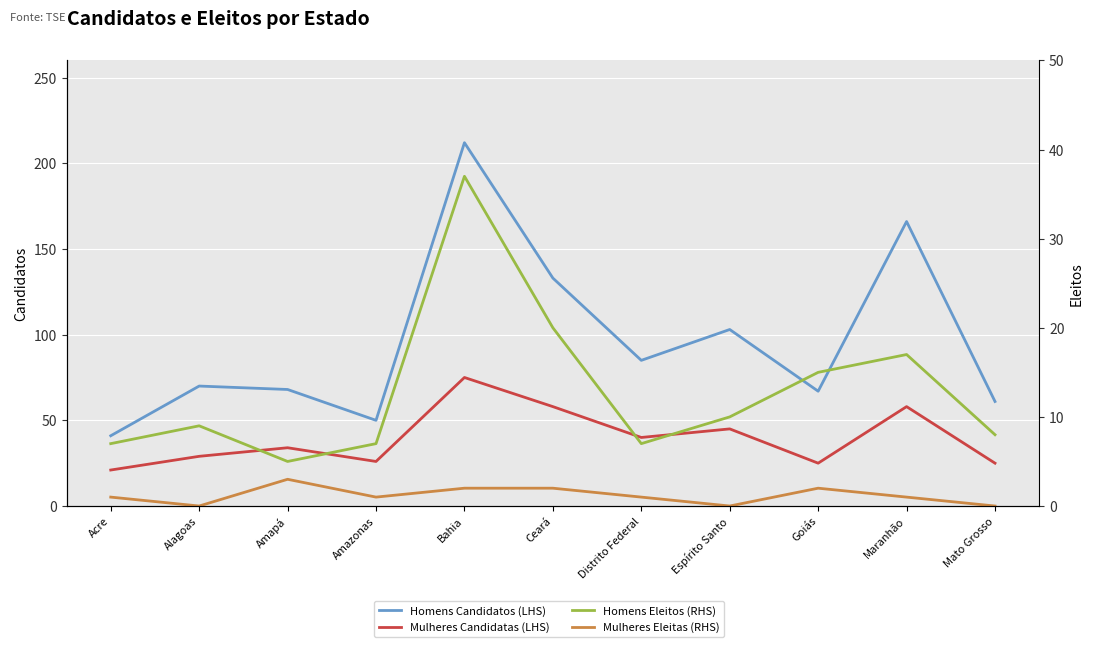

Between Alagoas and Amapá, which is larger?

Alagoas